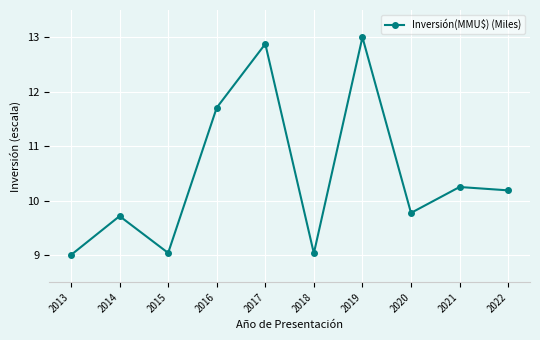

What is the difference between the second highest and minimum values?

3.9